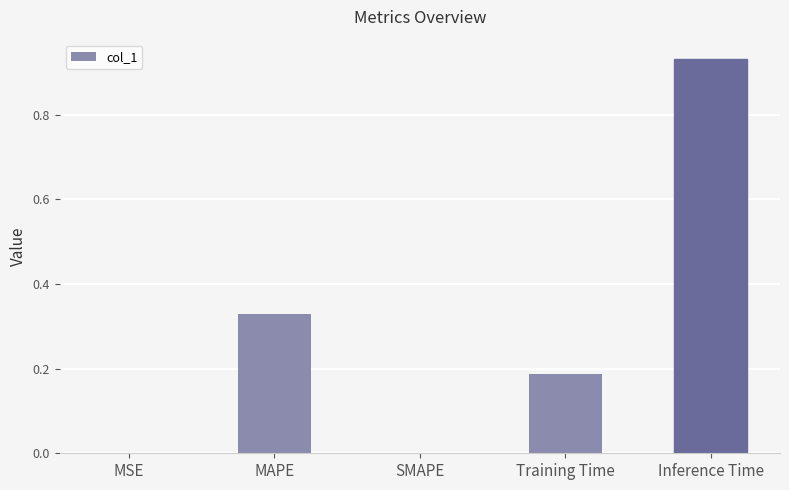

What is the sum of all values?

1.4